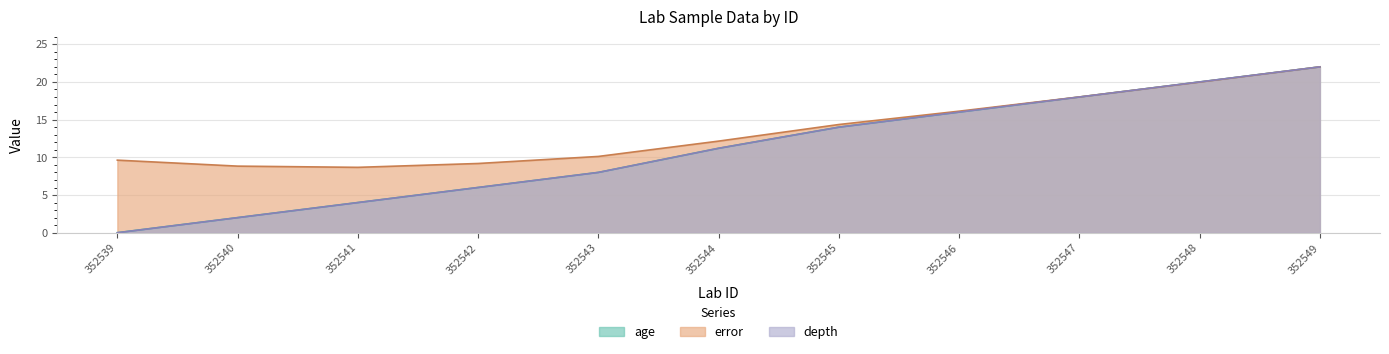

How many data points does each series have?

11